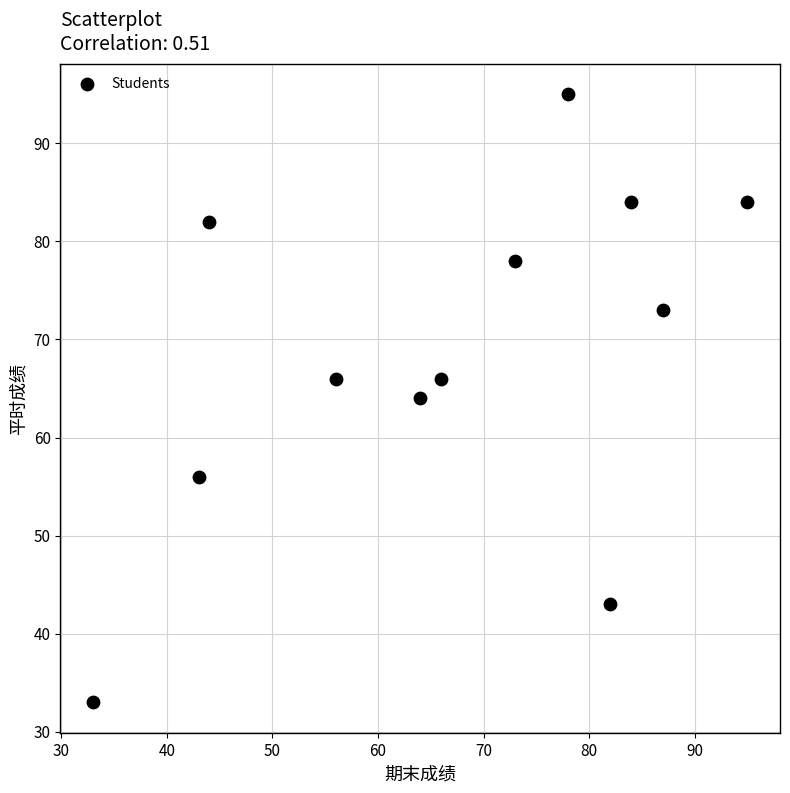

What is the range of X values (max minus min)?

62